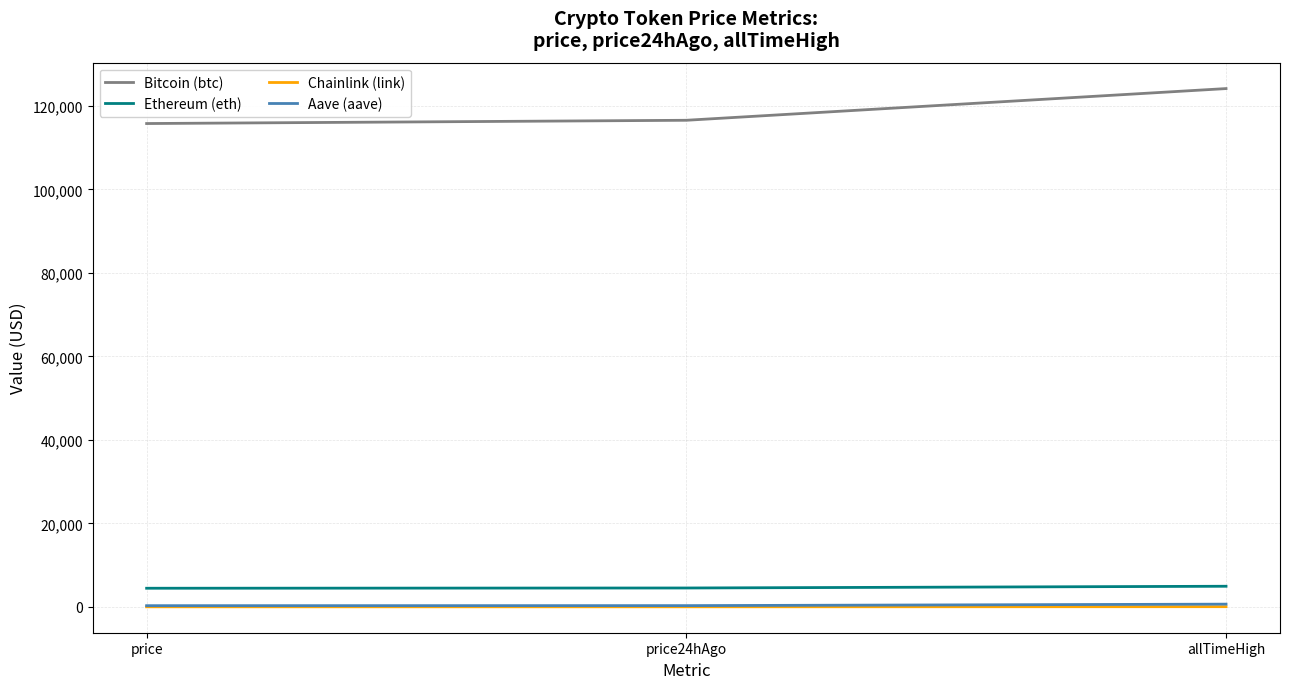

Which series has the largest total across all categories?

Bitcoin (btc)